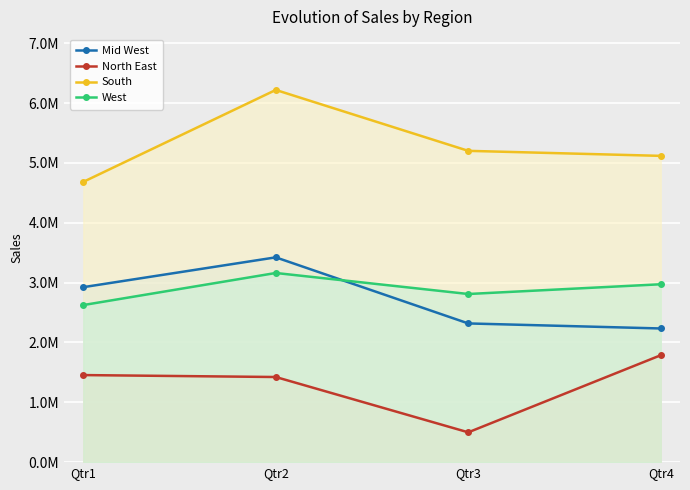

True or false: North East and West cross at least once.

False